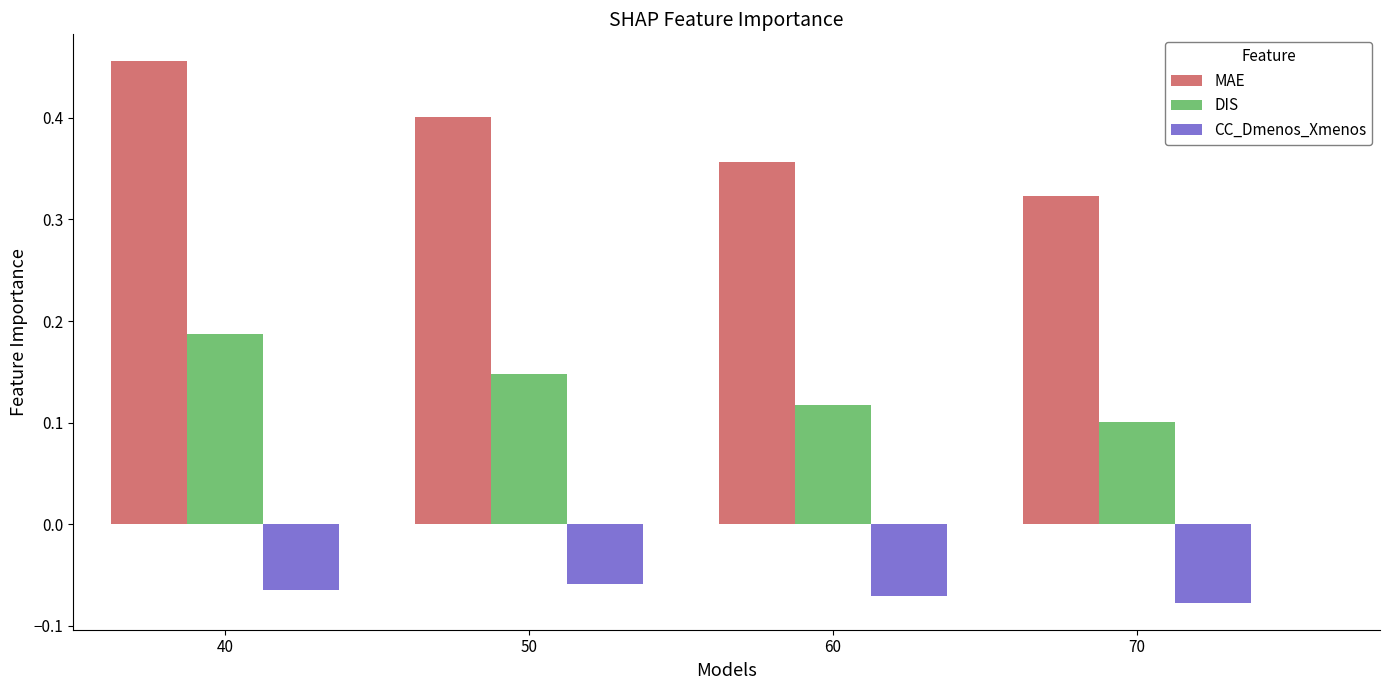

How many series are shown in this chart?

3